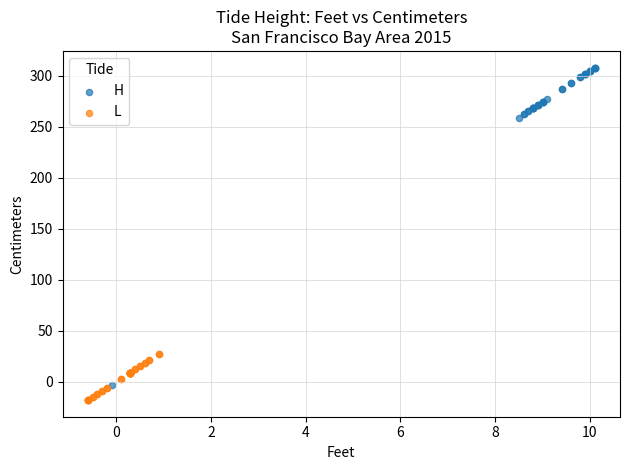

Which series has the largest Y range (max minus min)?

H